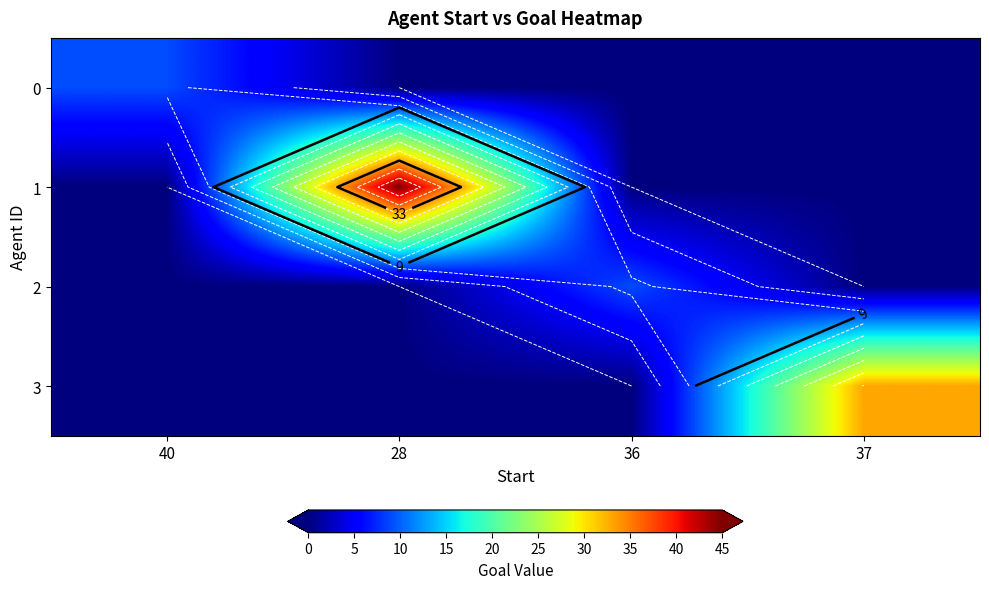

What is the total value across all series at 37?

33